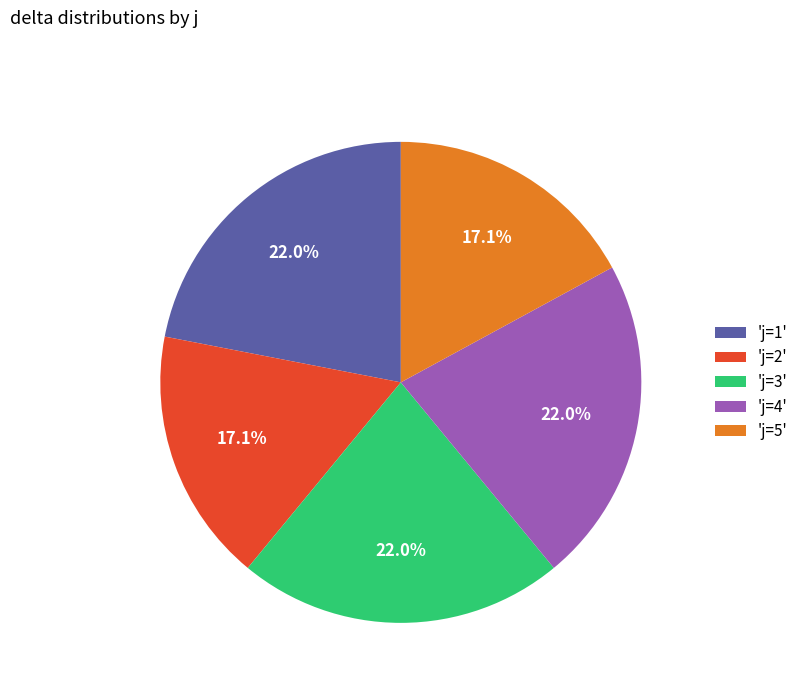

How many slices are in this pie chart?

5